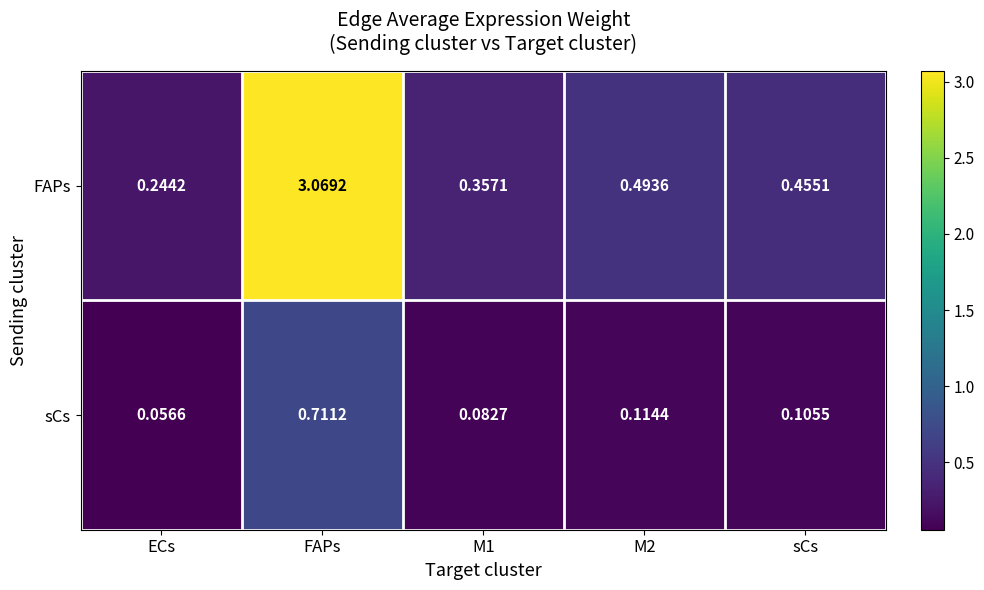

At which category does the chart reach its minimum across all series?

ECs